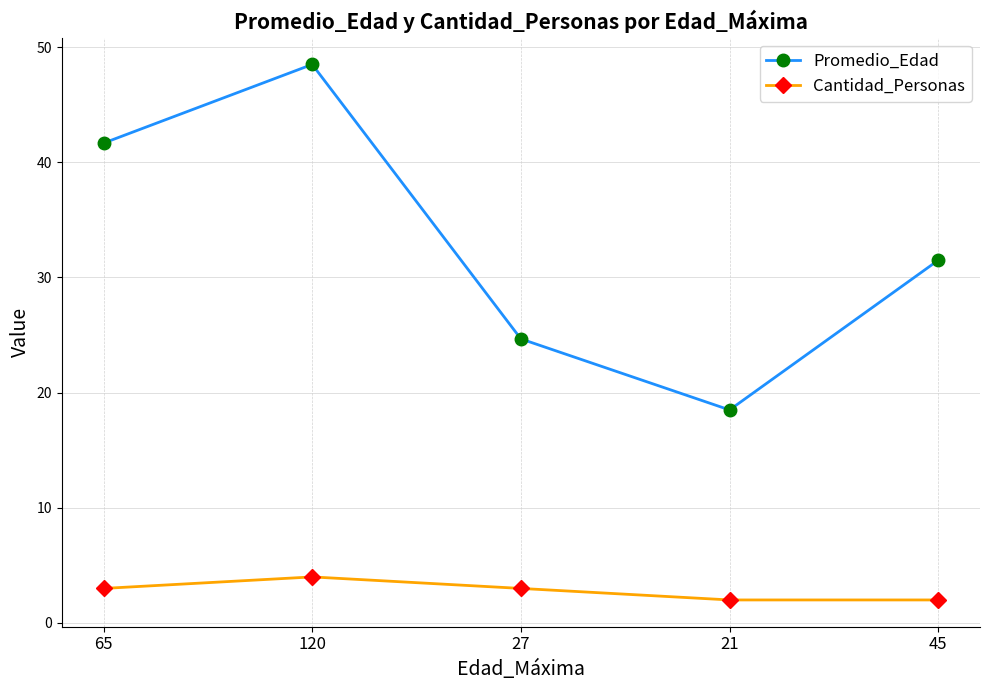

Rank the categories by Promedio_Edad value from highest to lowest.

120, 65, 45, 27, 21